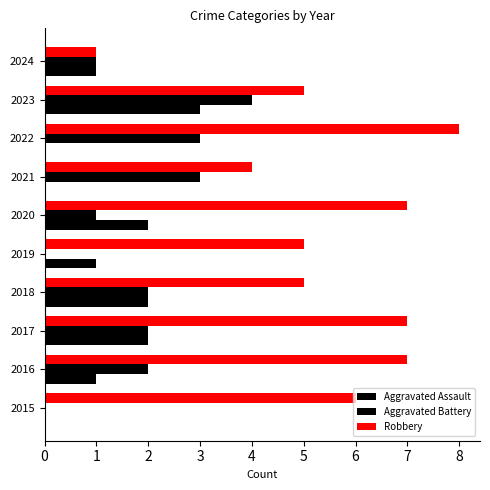

Reading right to left, extract all data points from this chart.

Aggravated Assault: 1	3	0	0	2	1	2	2	1	0
Aggravated Battery: 1	4	3	3	1	0	2	2	2	0
Robbery: 1	5	8	4	7	5	5	7	7	6